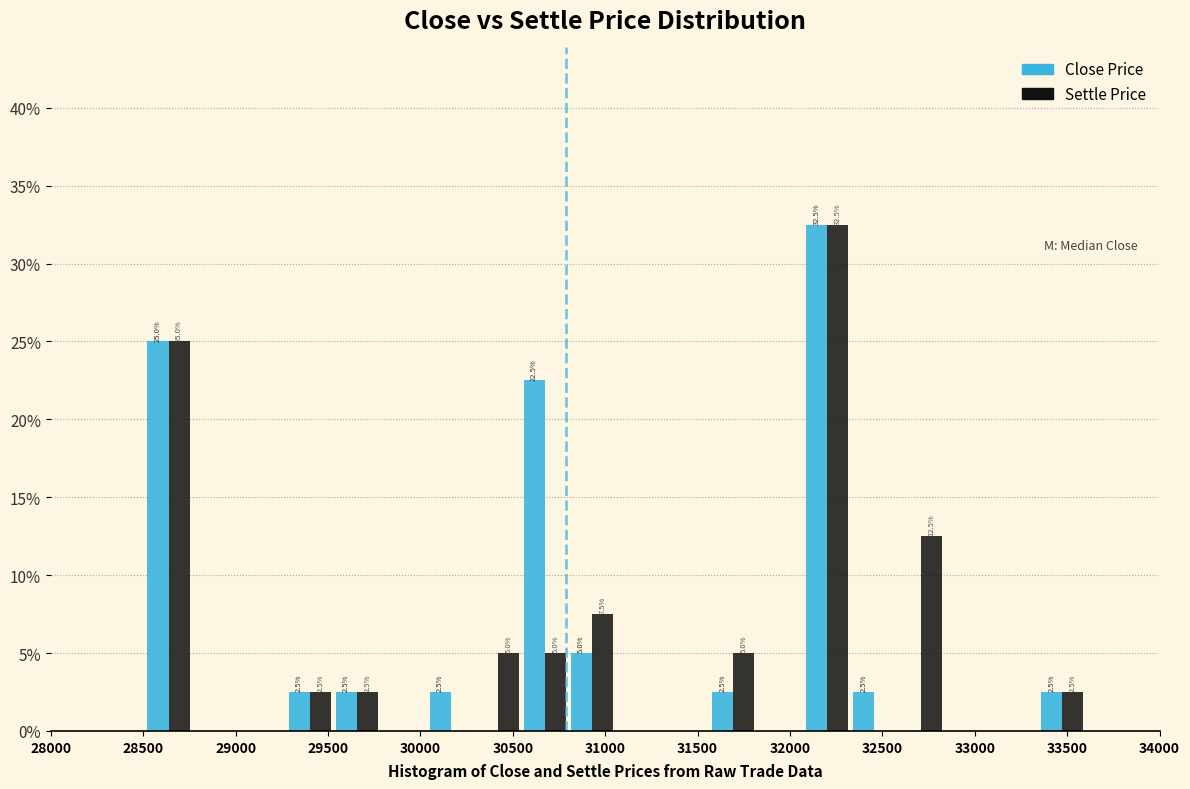

In the Settle Price series, which range on the x-axis has the tallest bar?

32050 to 32350